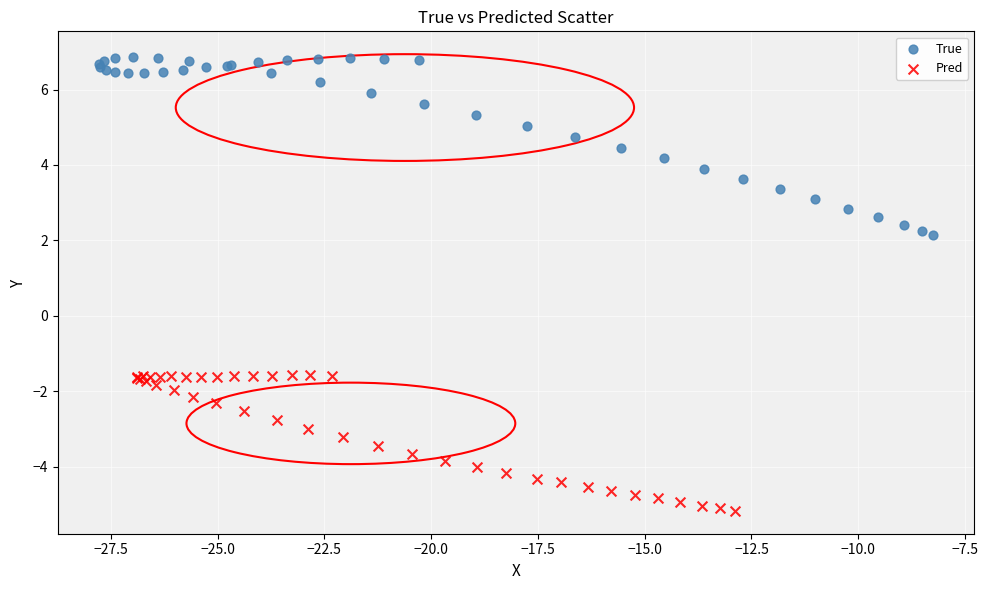

Which series contains the highest Y value?

True